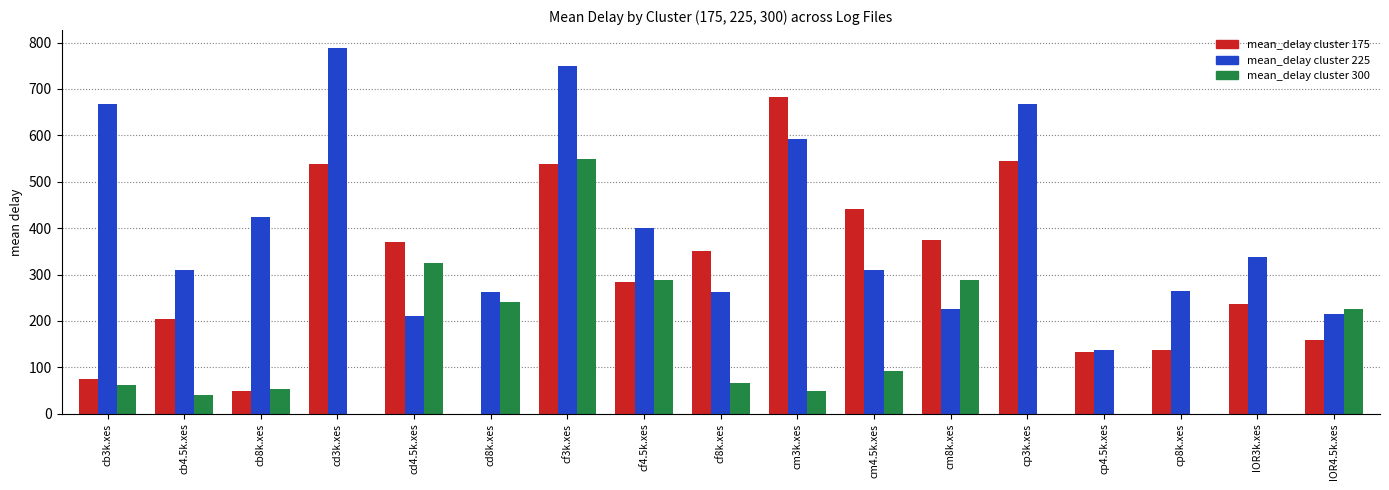

The mean_delay cluster 300 series shows 107.0 at IOR4.5k.xes. True or false?

False